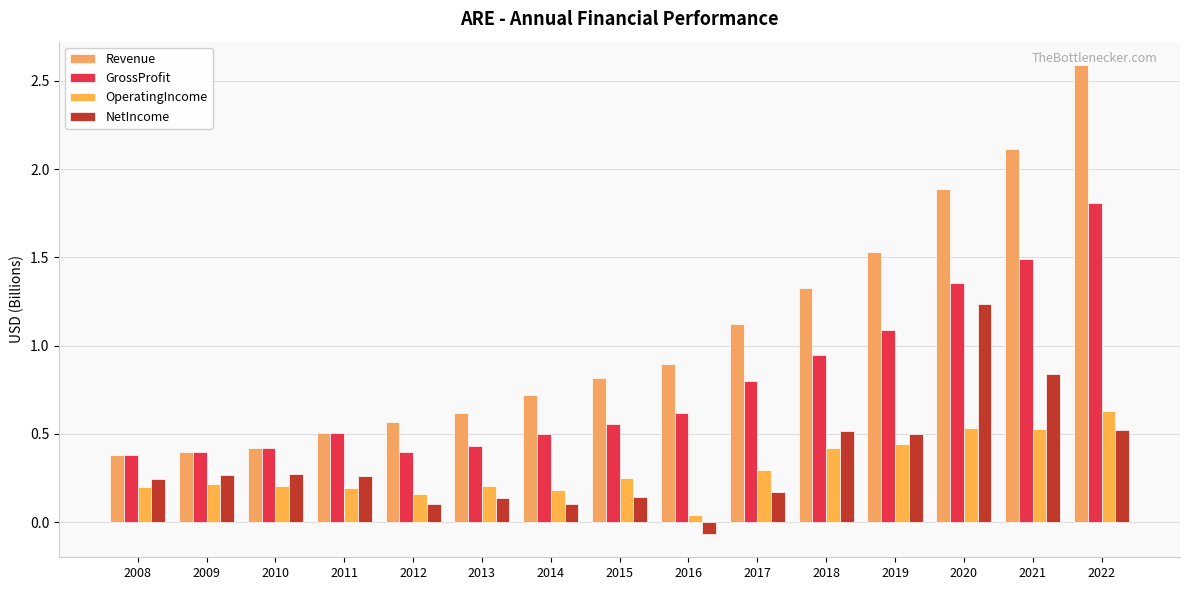

The value of GrossProfit at 2021 is 1.5. True or false?

True